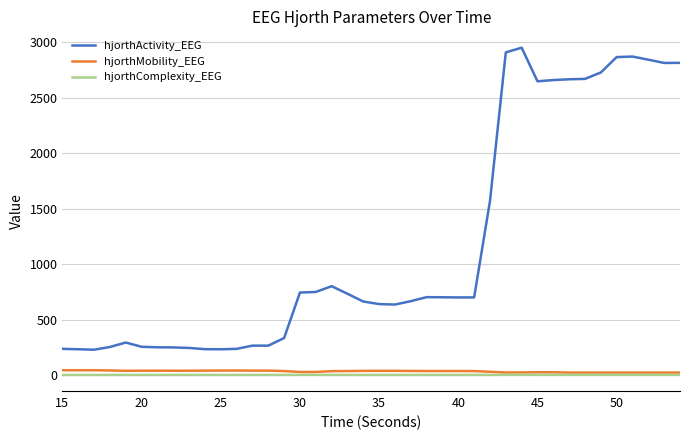

Which series has the widest spread of values?

hjorthActivity_EEG